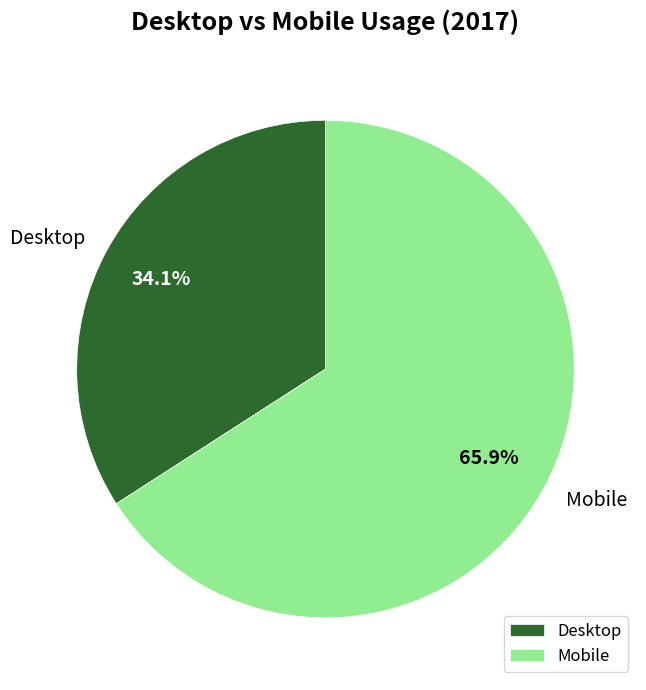

Does Mobile account for over 50% of the chart?

Yes